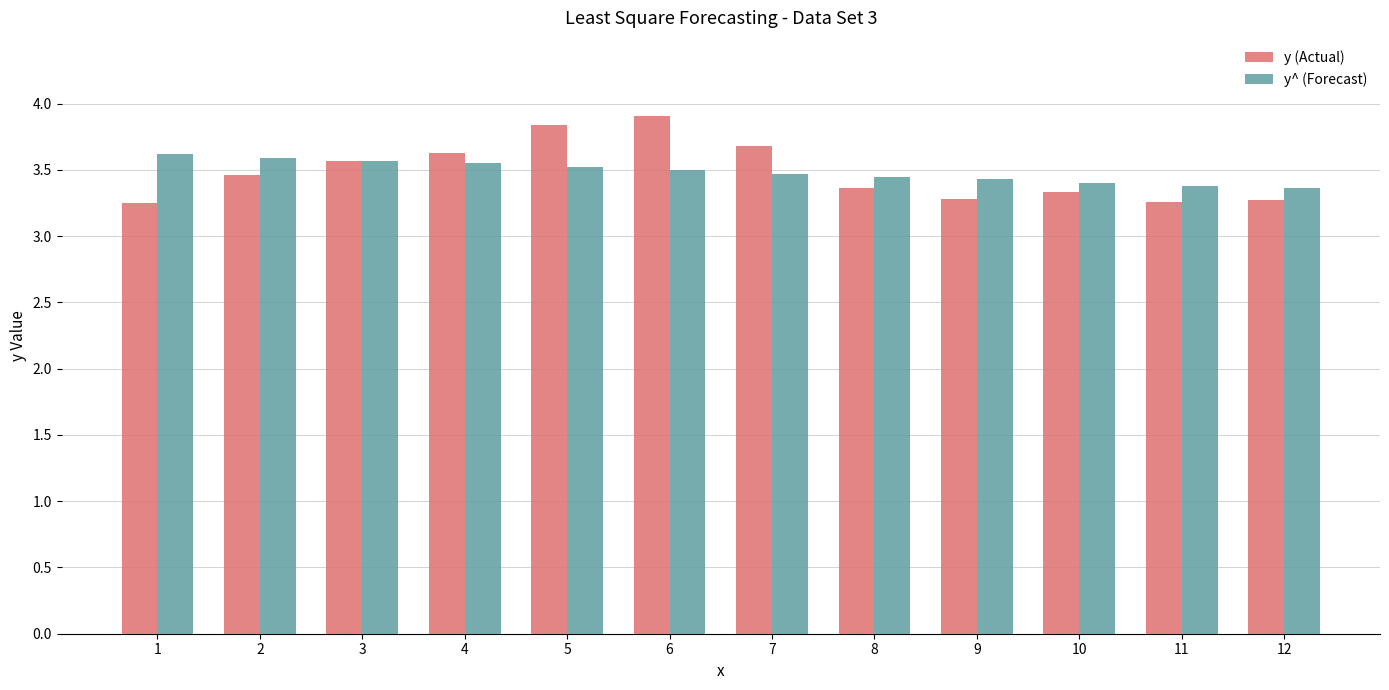

What is the total value across all series at 8?

6.8